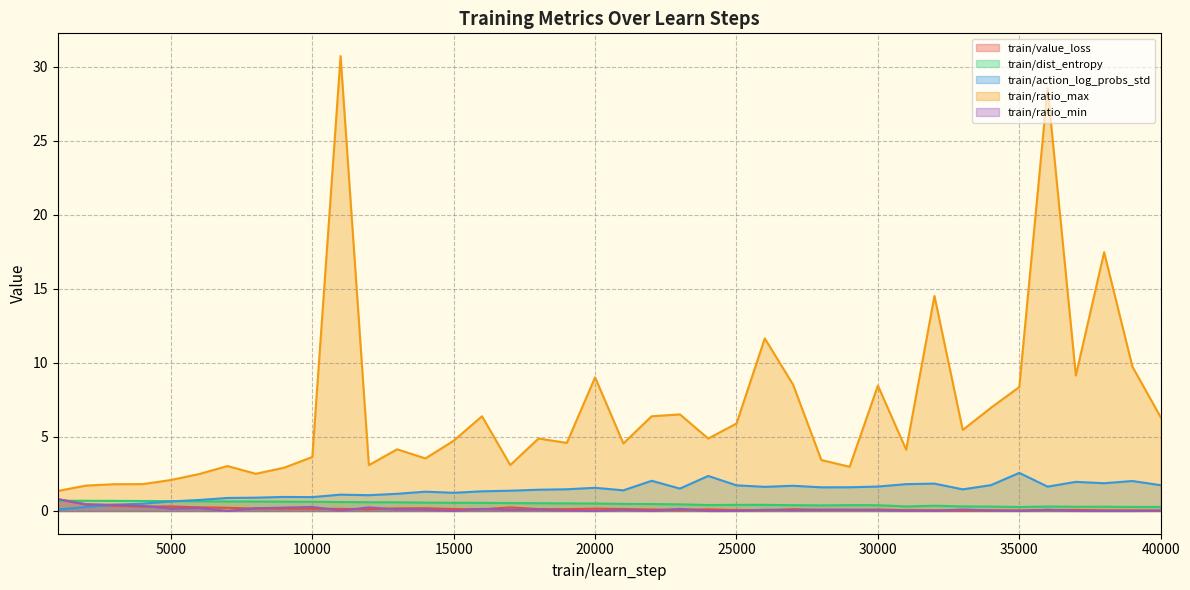

Is the value of train/action_log_probs_std at 1000 greater than the value of train/dist_entropy at 3000?

No